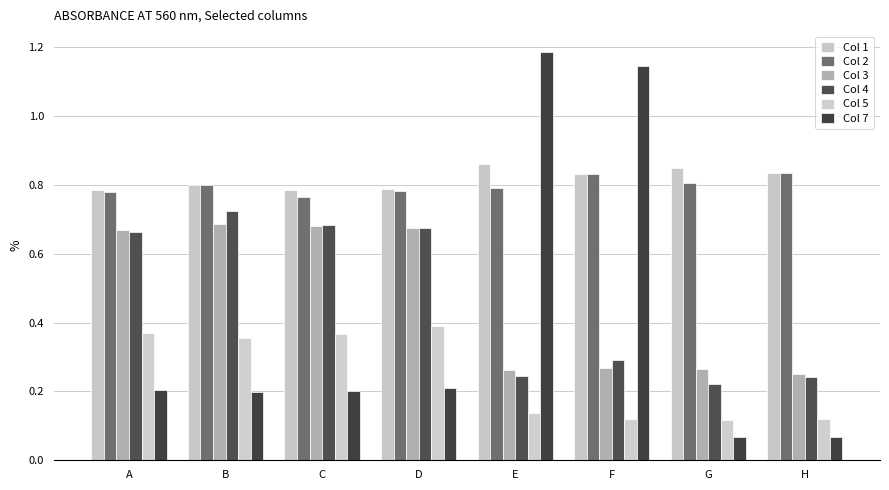

At which label does Col 2 reach its minimum?

C